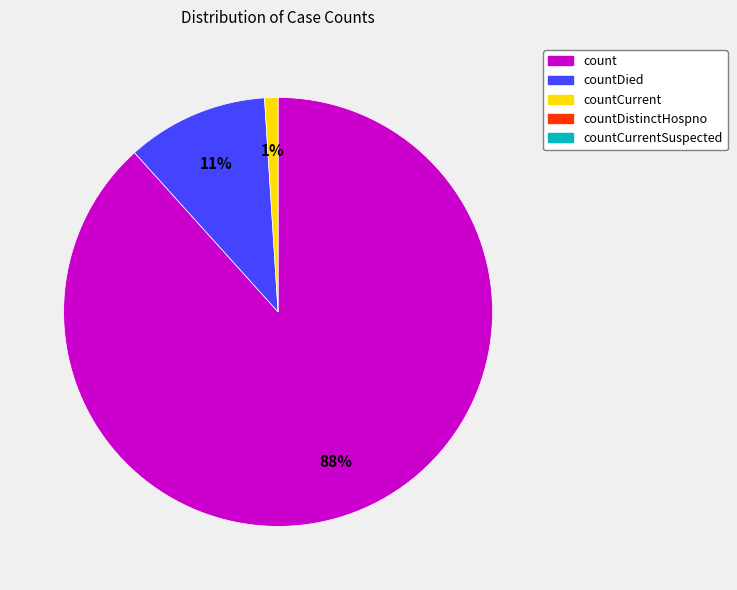

To the nearest percent, what is the average slice percentage?

33%